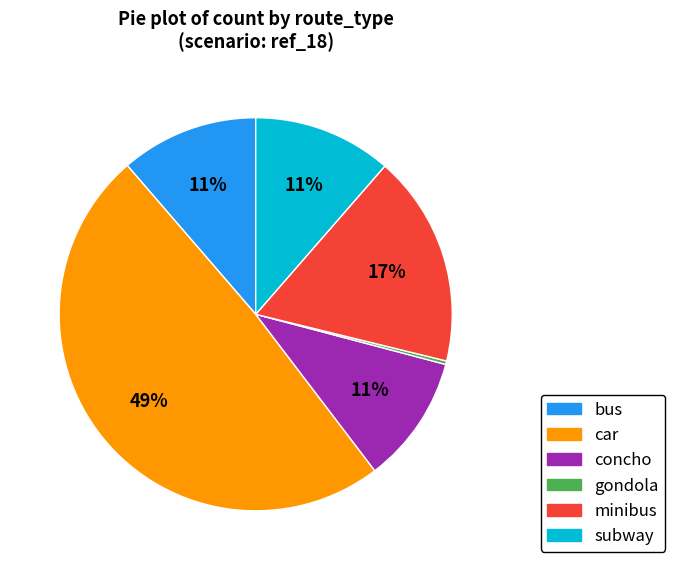

To the nearest percent, what is the difference between the largest and smallest slice percentages?

49%